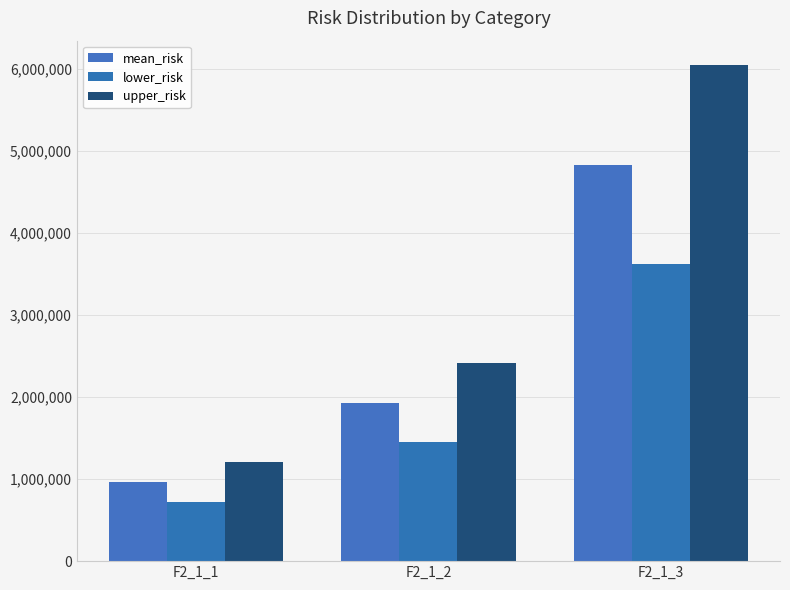

What is the difference between the maximum and minimum values in the lower_risk series?

2899779.6